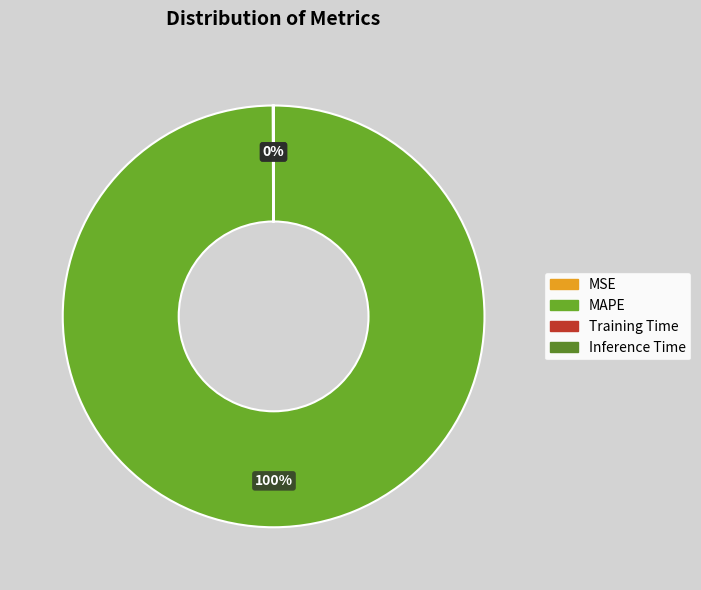

How many slices are in this pie chart?

4